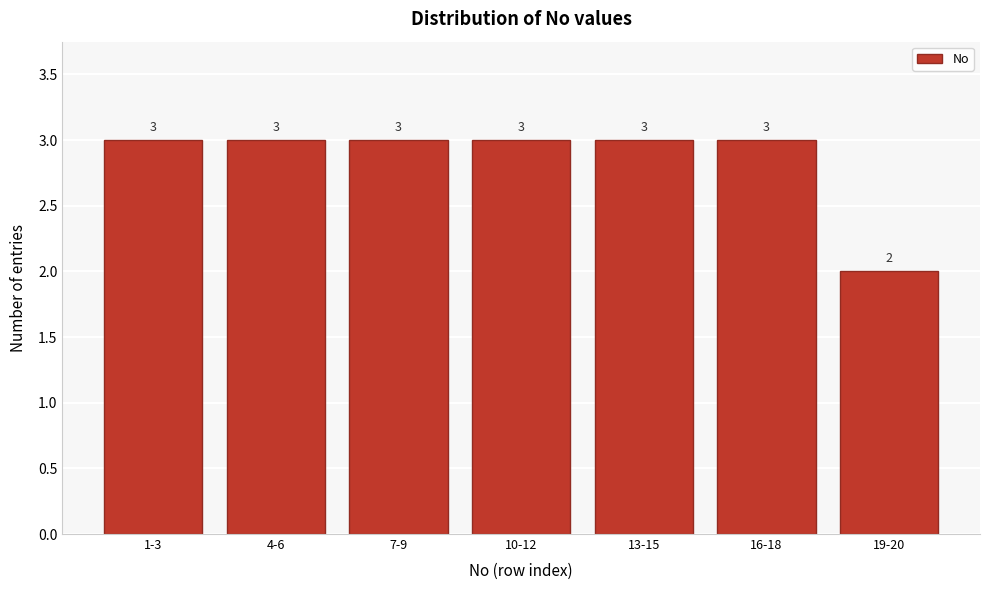

Reading left to right, extract all data points from this chart.

1-3=3	4-6=3	7-9=3	10-12=3	13-15=3	16-18=3	19-20=2